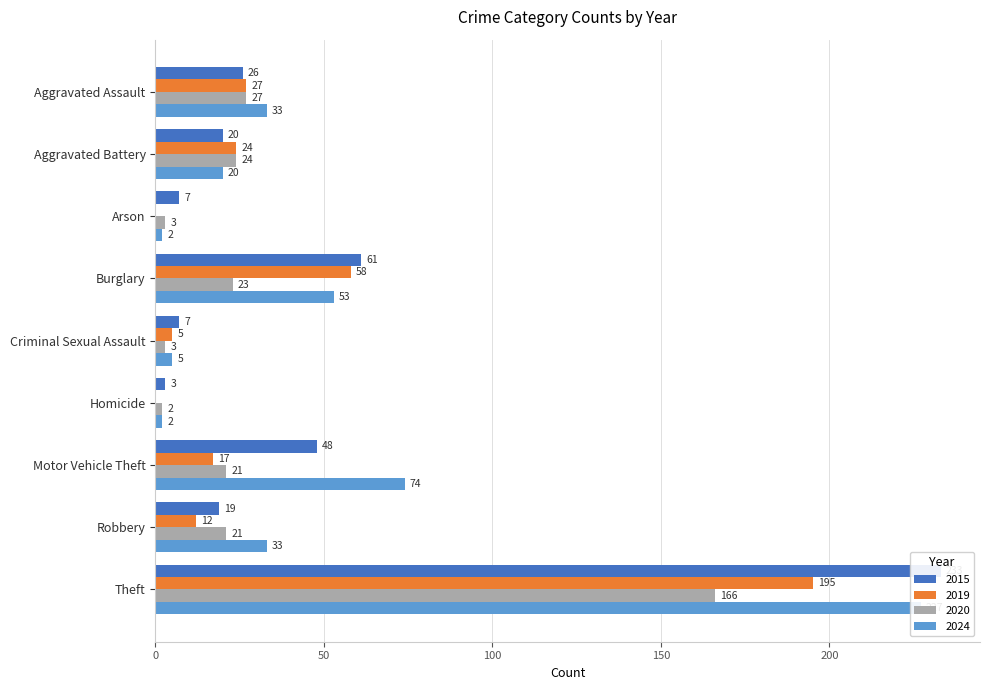

Which category has the lowest value across all series?

Arson